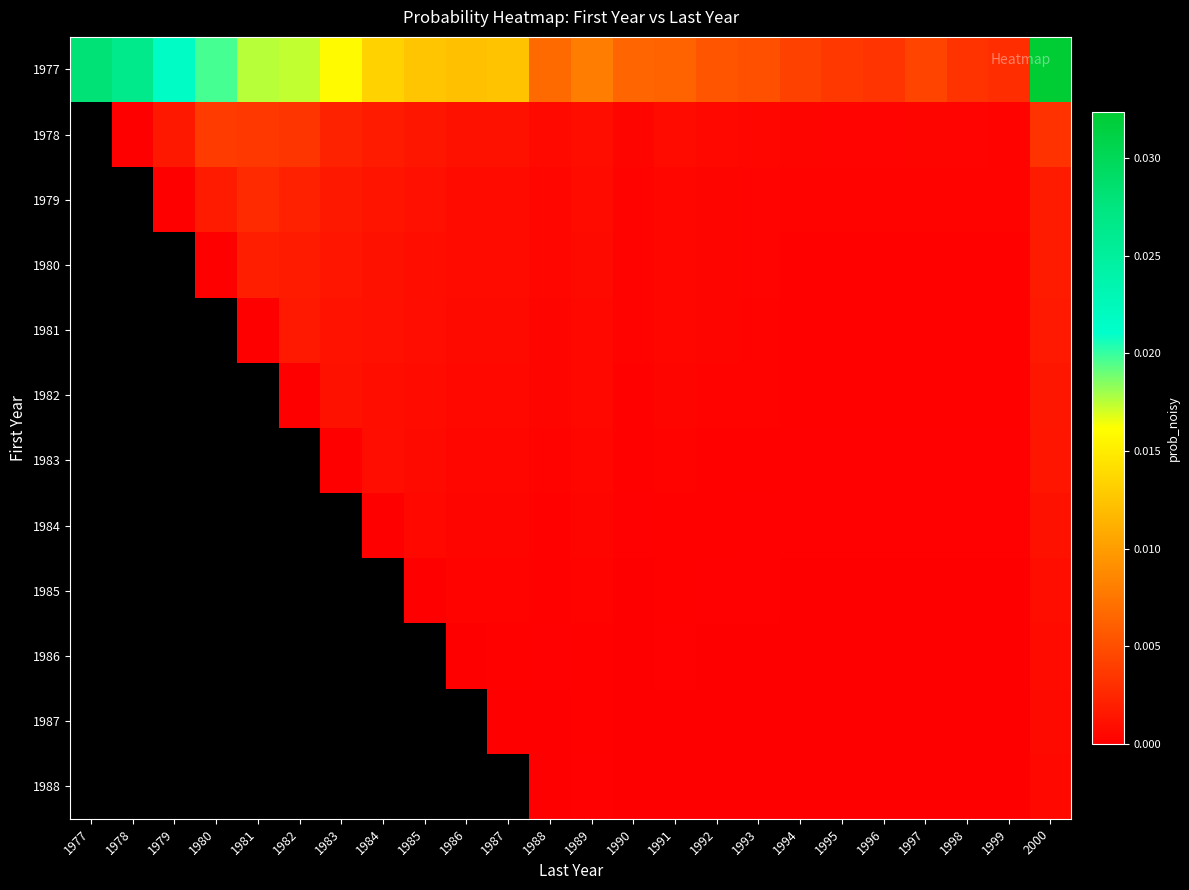

At which category is the sum across all series the highest?

2000